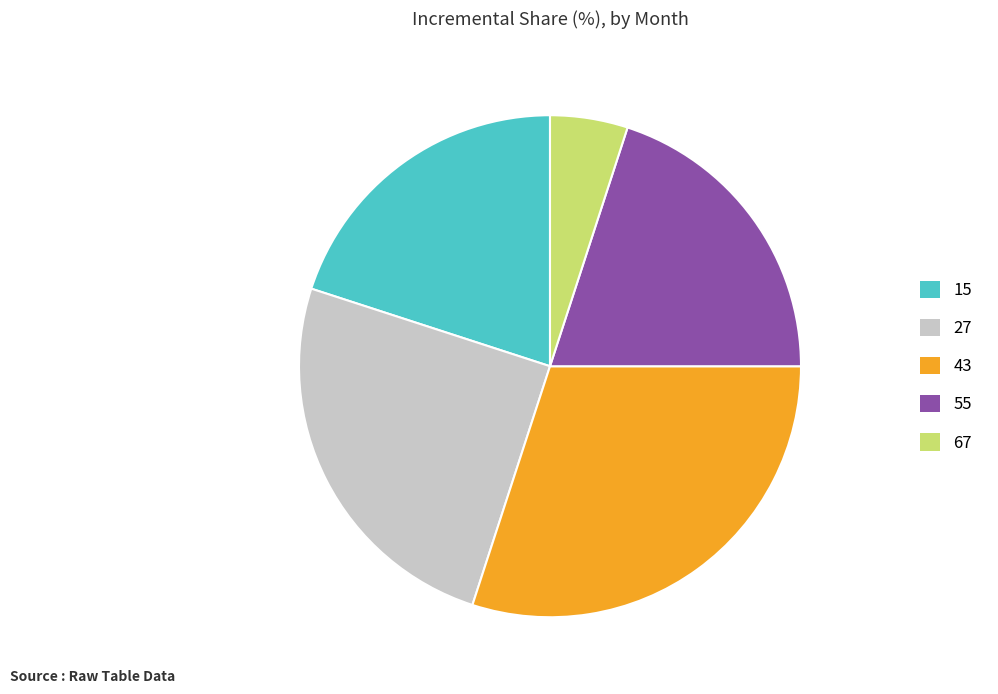

Does 55 account for over 50% of the chart?

No